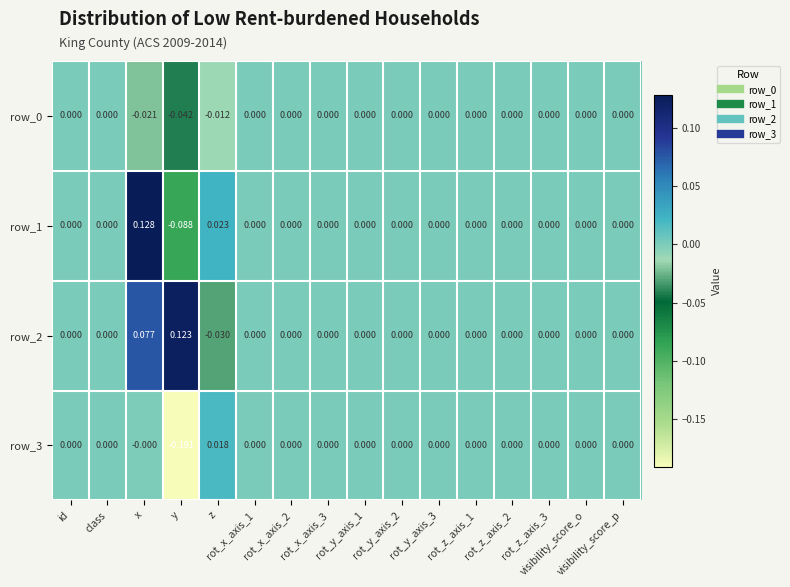

Reading left to right, list all the values displayed in this chart.

row_0: 0.0	0.0	-0.0	-0.0	-0.0	0.0	0.0	0.0	0.0	0.0	0.0	0.0	0.0	0.0	0.0	0.0
row_1: 0.0	0.0	0.1	-0.1	0.0	0.0	0.0	0.0	0.0	0.0	0.0	0.0	0.0	0.0	0.0	0.0
row_2: 0.0	0.0	0.1	0.1	-0.0	0.0	0.0	0.0	0.0	0.0	0.0	0.0	0.0	0.0	0.0	0.0
row_3: 0.0	0.0	-0.0	-0.2	0.0	0.0	0.0	0.0	0.0	0.0	0.0	0.0	0.0	0.0	0.0	0.0